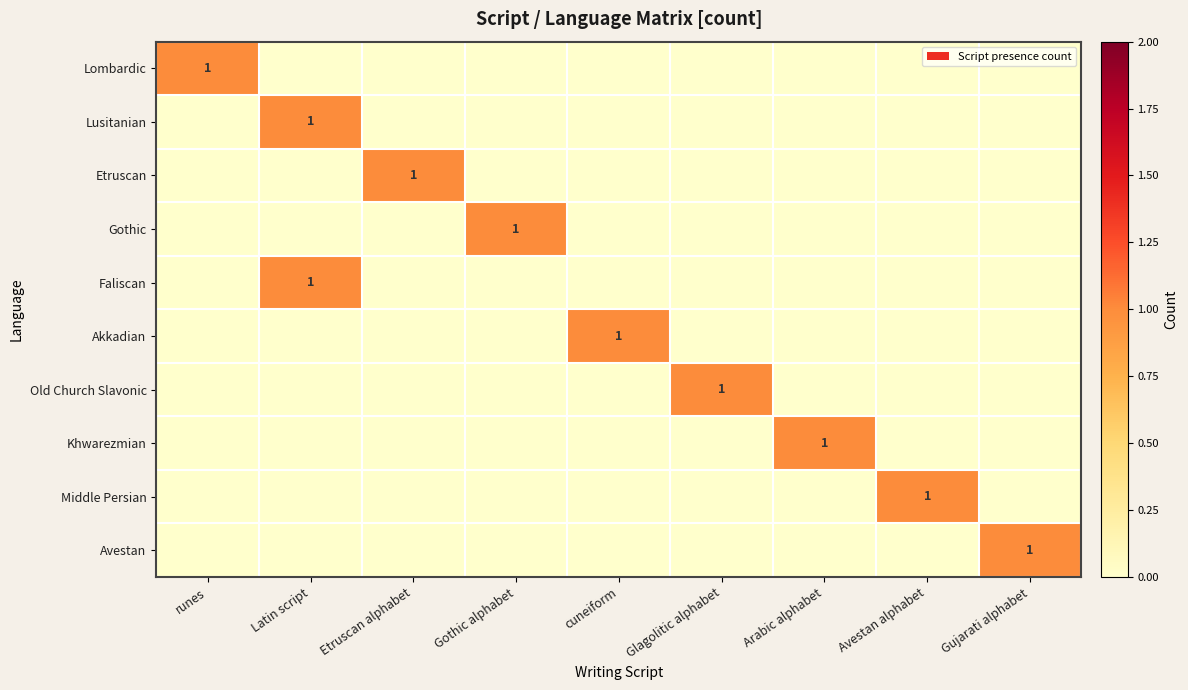

What is the greatest value displayed?

1